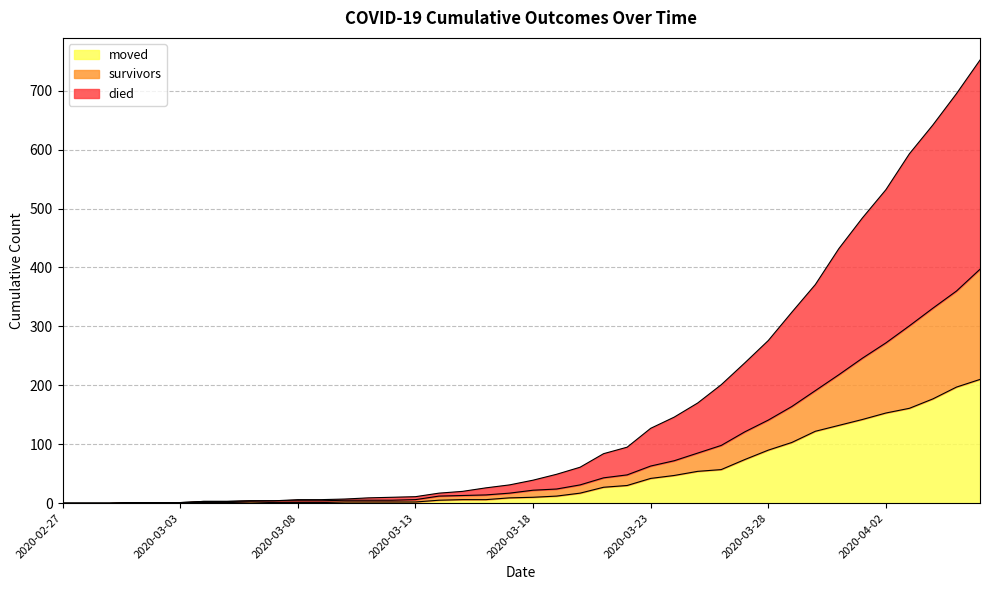

True or false: died and survivors cross at least once.

False